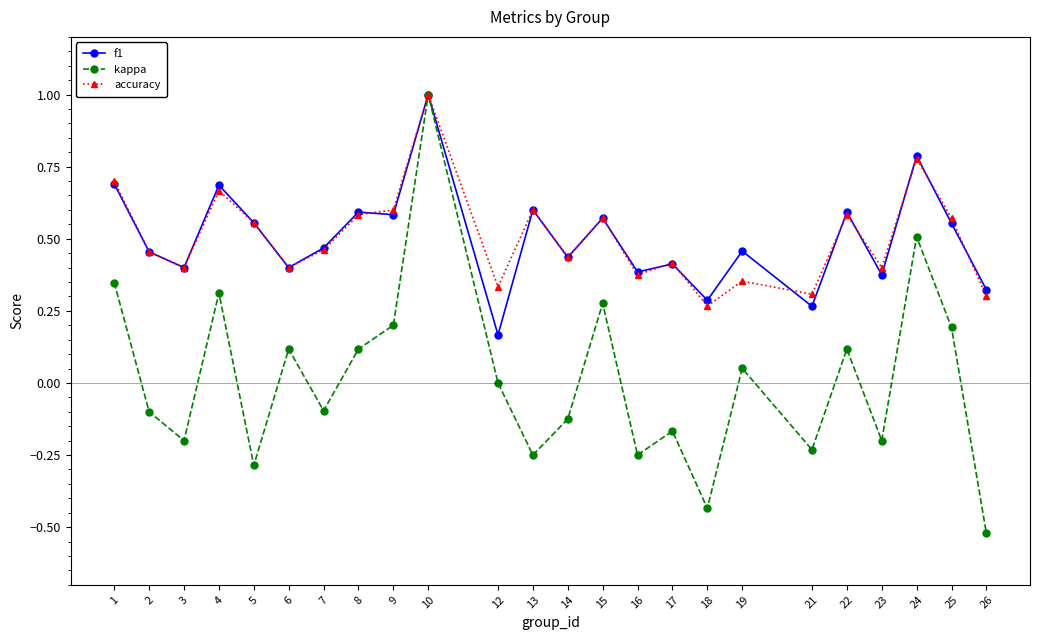

Is it true that kappa equals 0.0 at 6?

False